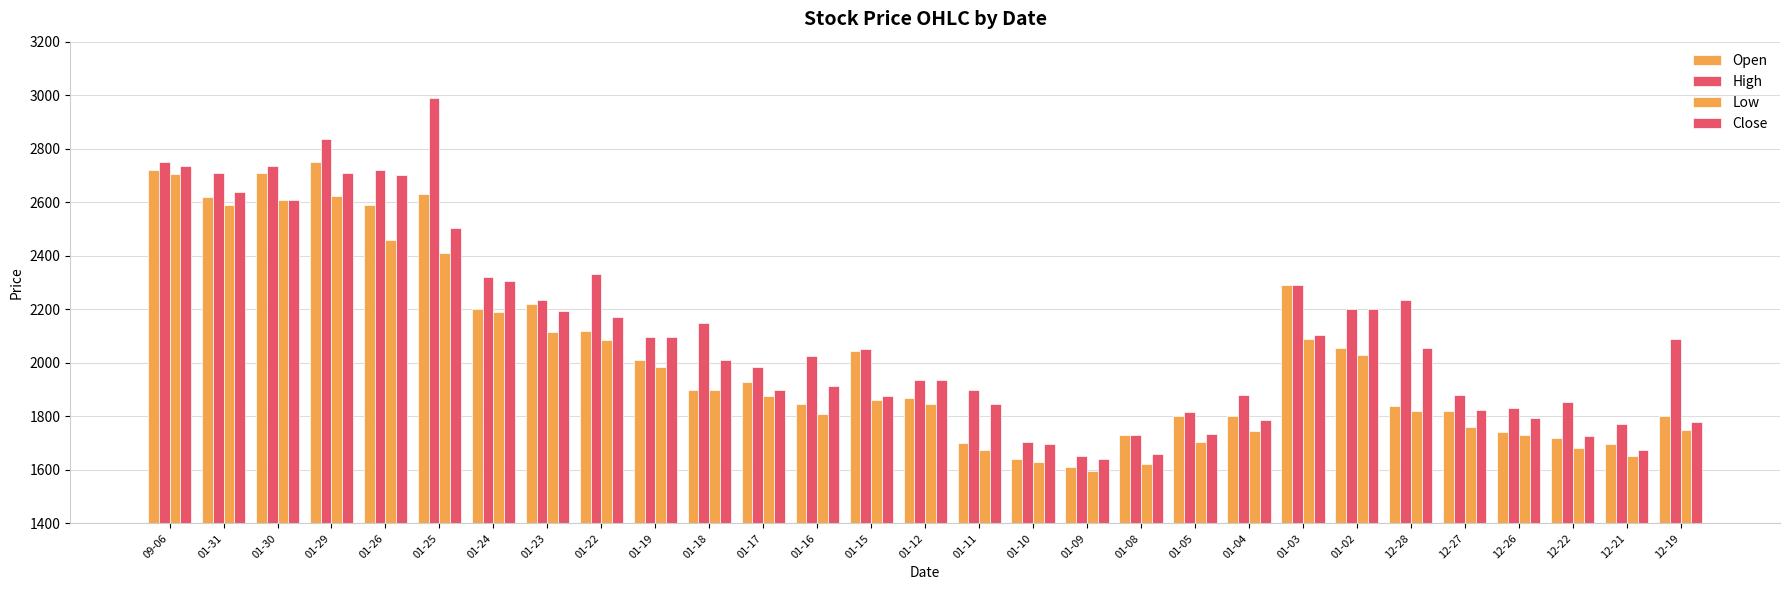

How many data points in Low are less than 1860?

14